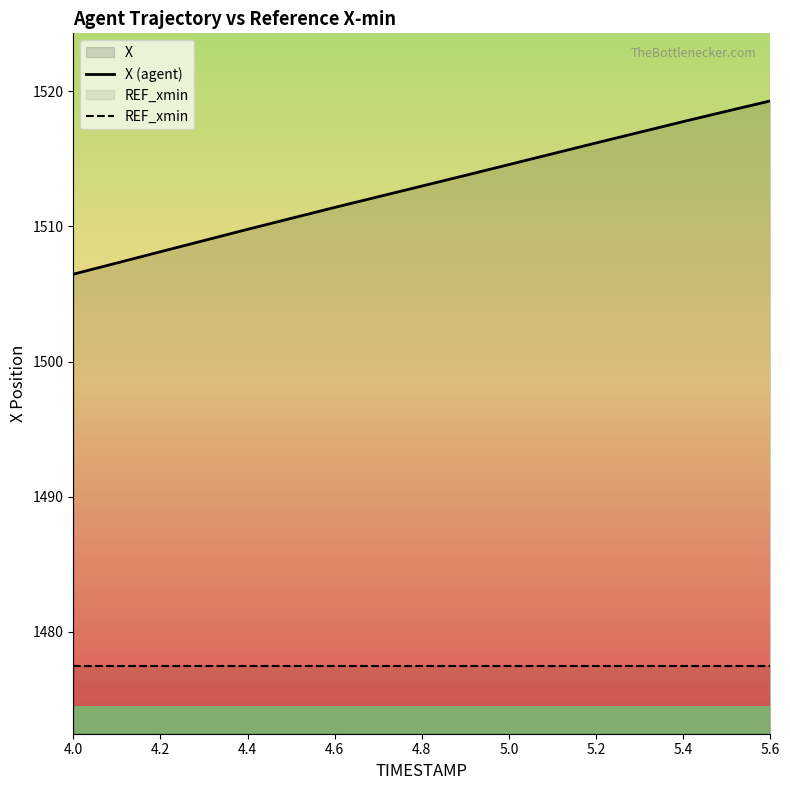

List the series in order of their overall mean, highest first.

X (agent), REF_xmin